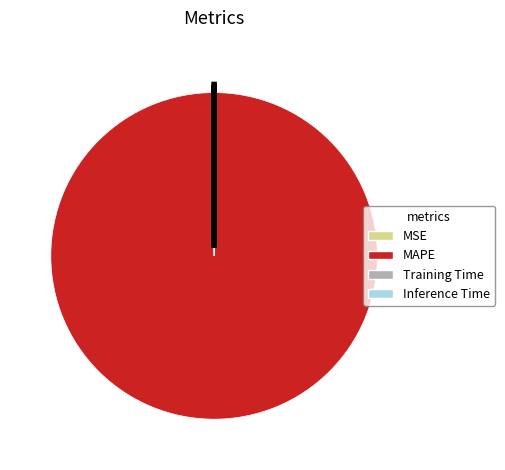

Which category accounts for the majority?

MAPE